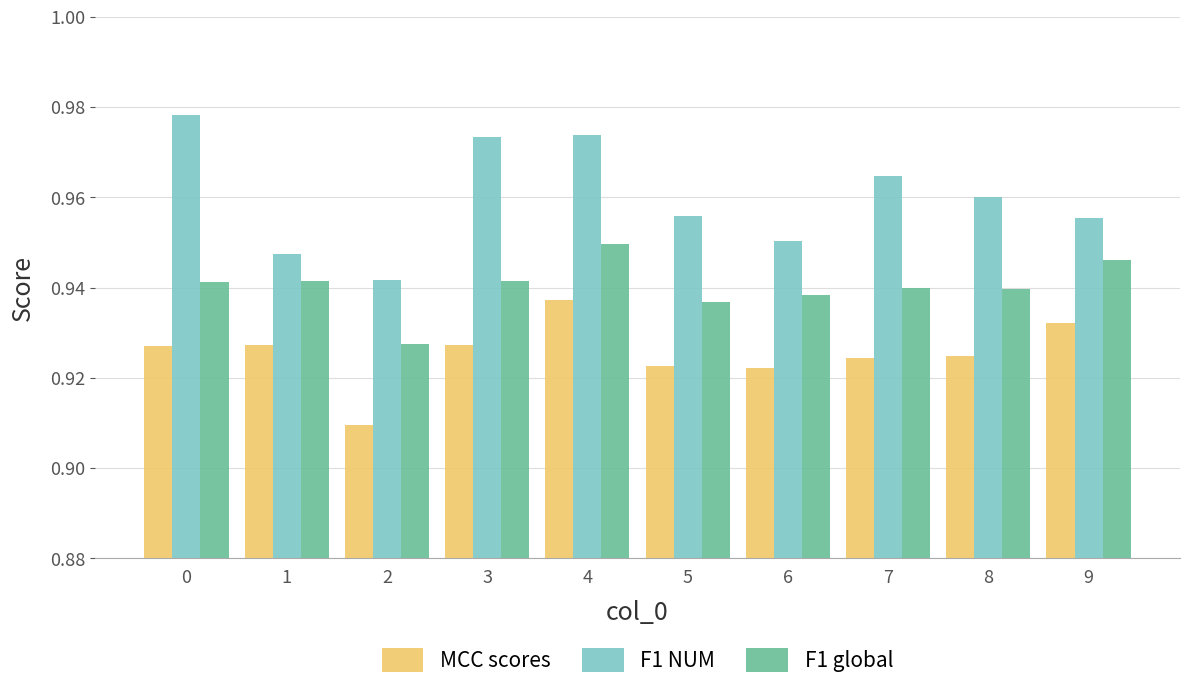

The MCC scores series shows 0.4 at 4. True or false?

False